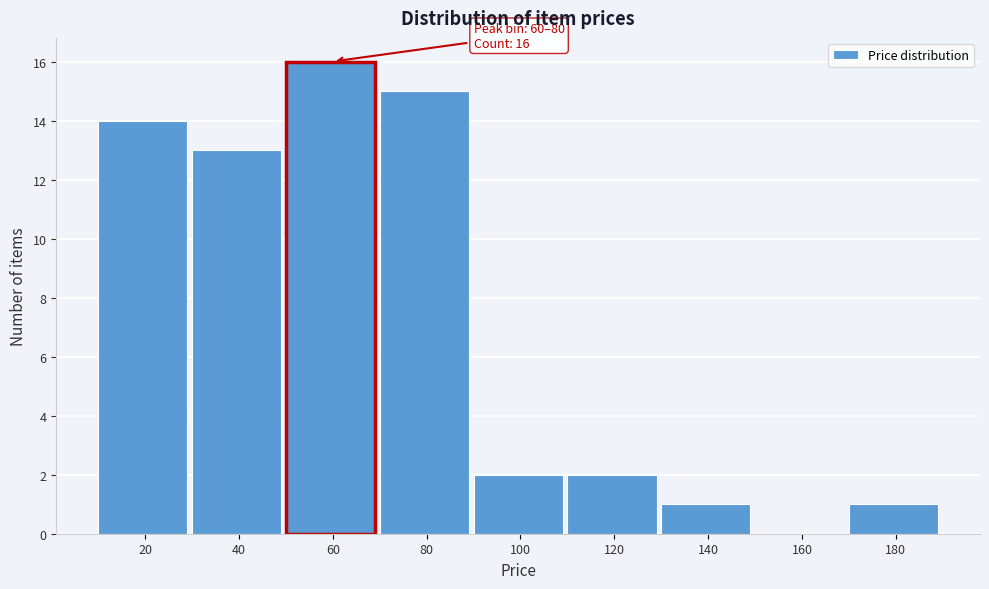

Reading left to right, what are all the values shown in this chart?

20=14	40=13	60=16	80=15	100=2	120=2	140=1	160=0	180=1